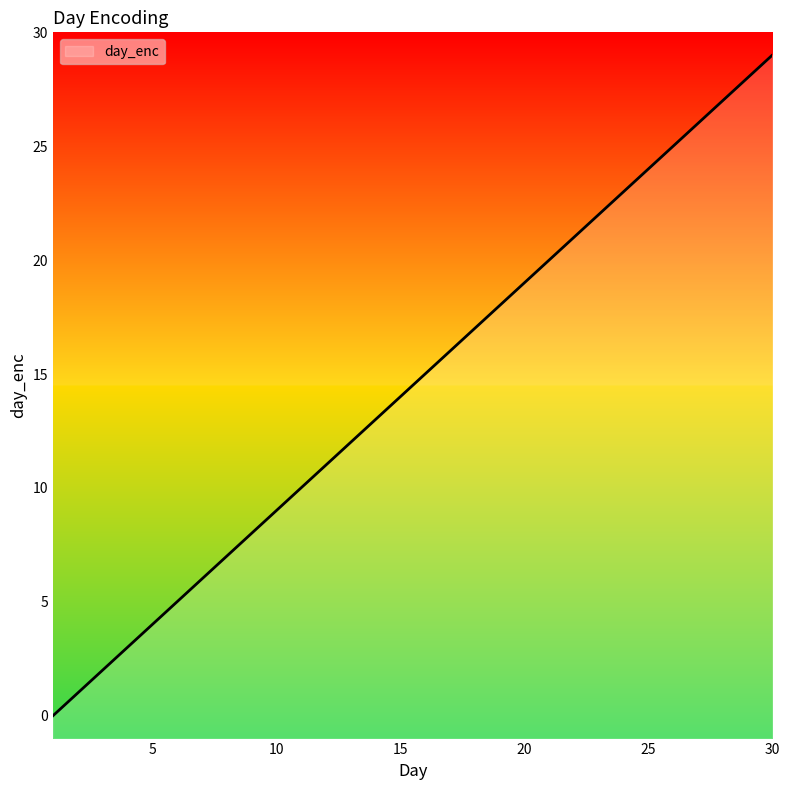

Is it true that the value at 28 is 14?

False